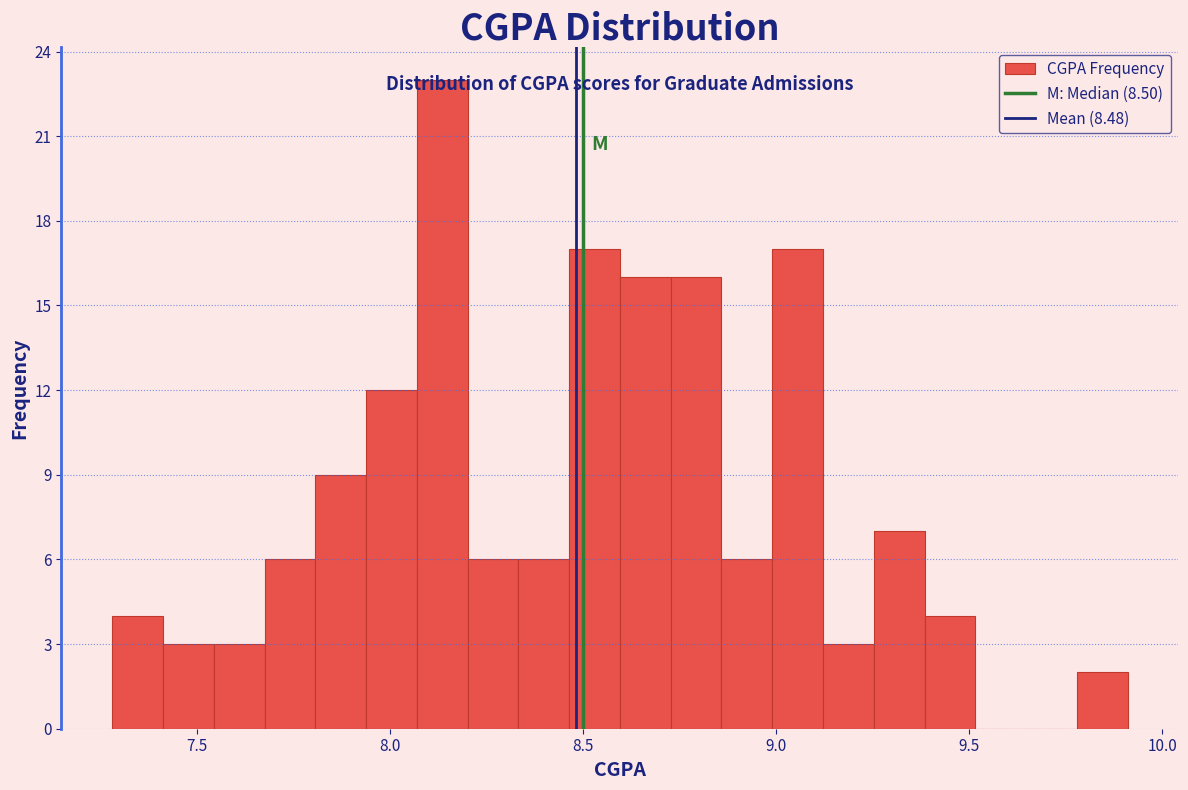

Read against the x-axis, roughly where is the centre of the tallest bar?

8.15